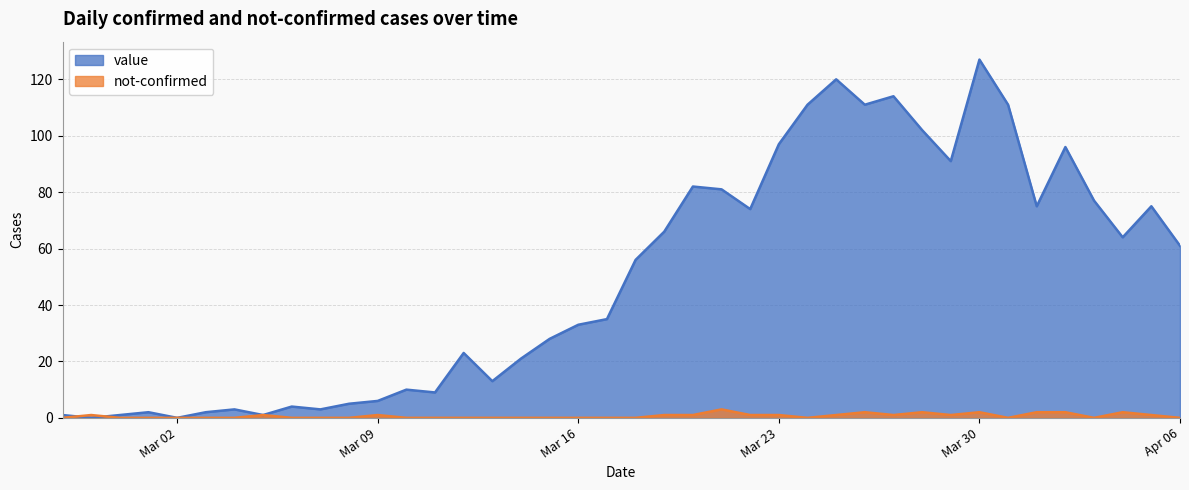

What is the greatest value displayed?

127